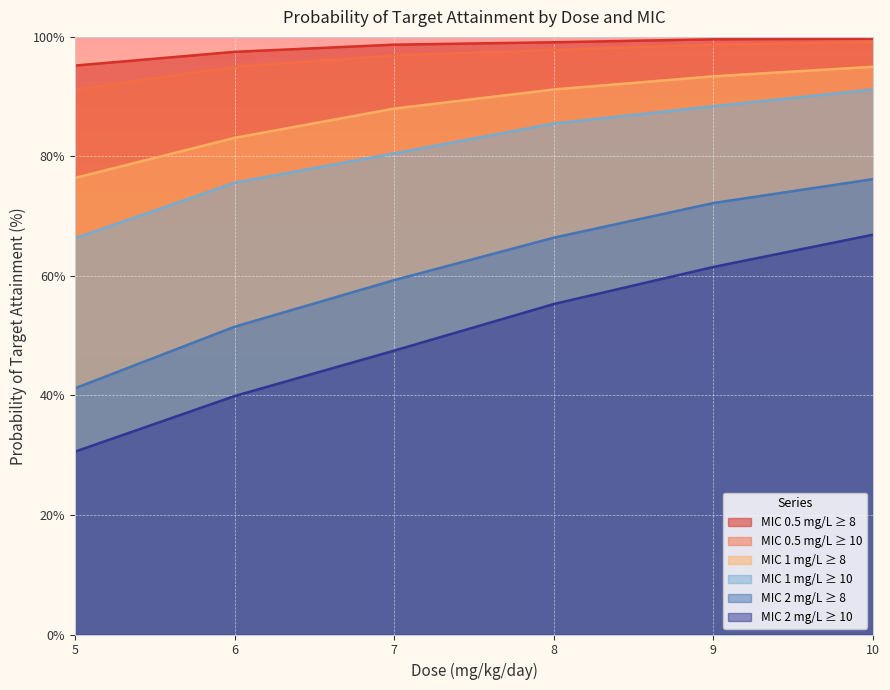

How many data points in MIC 0.5 mg/L ≥ 10 are above 97?

3